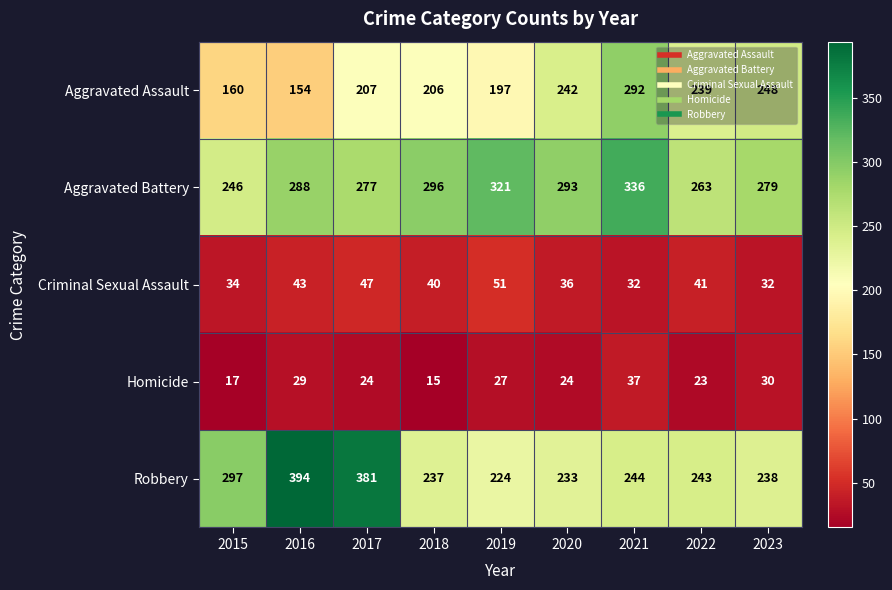

At how many categories does at least one series exceed 181?

9